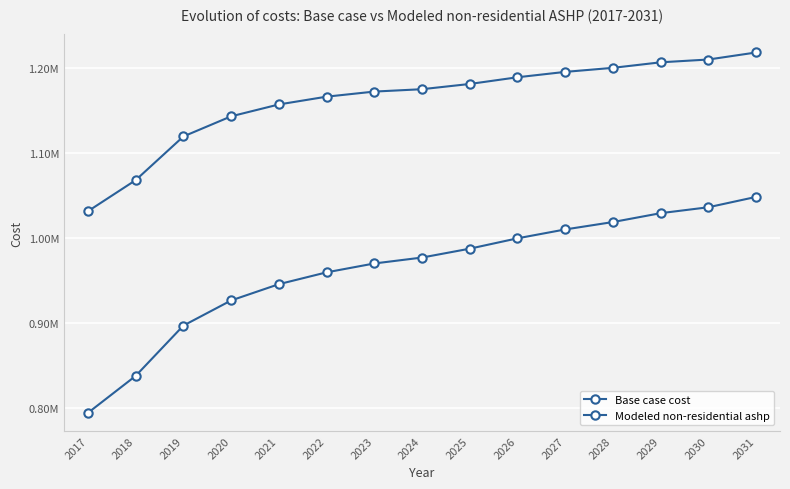

Does the chart have visible grid lines?

Yes